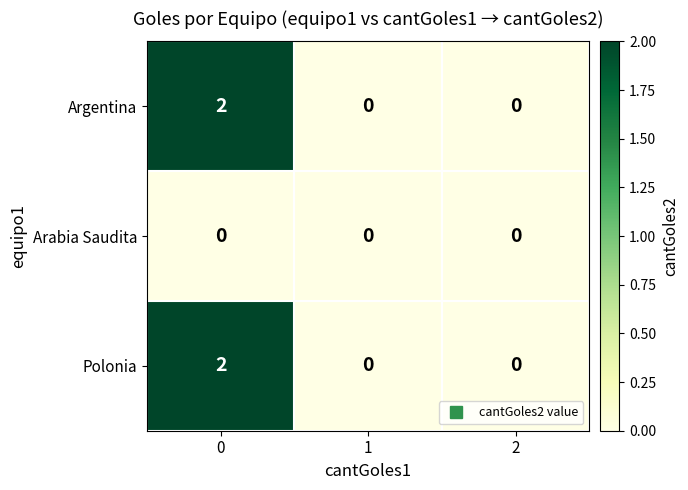

Reading left to right, extract all data points from this chart.

Argentina: 2	0	0
Arabia Saudita: 0	0	0
Polonia: 2	0	0